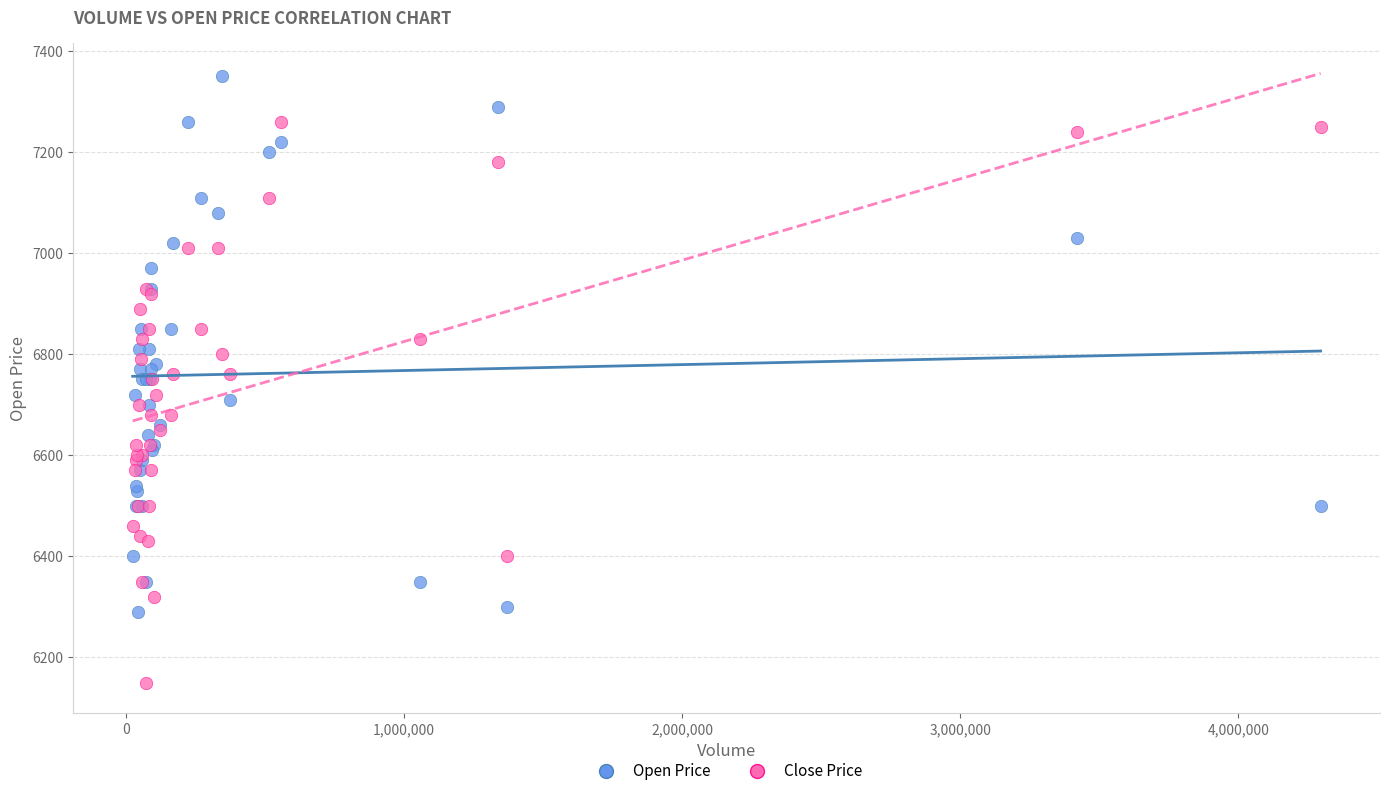

What are all the series names shown in the legend?

Open Price, Close Price